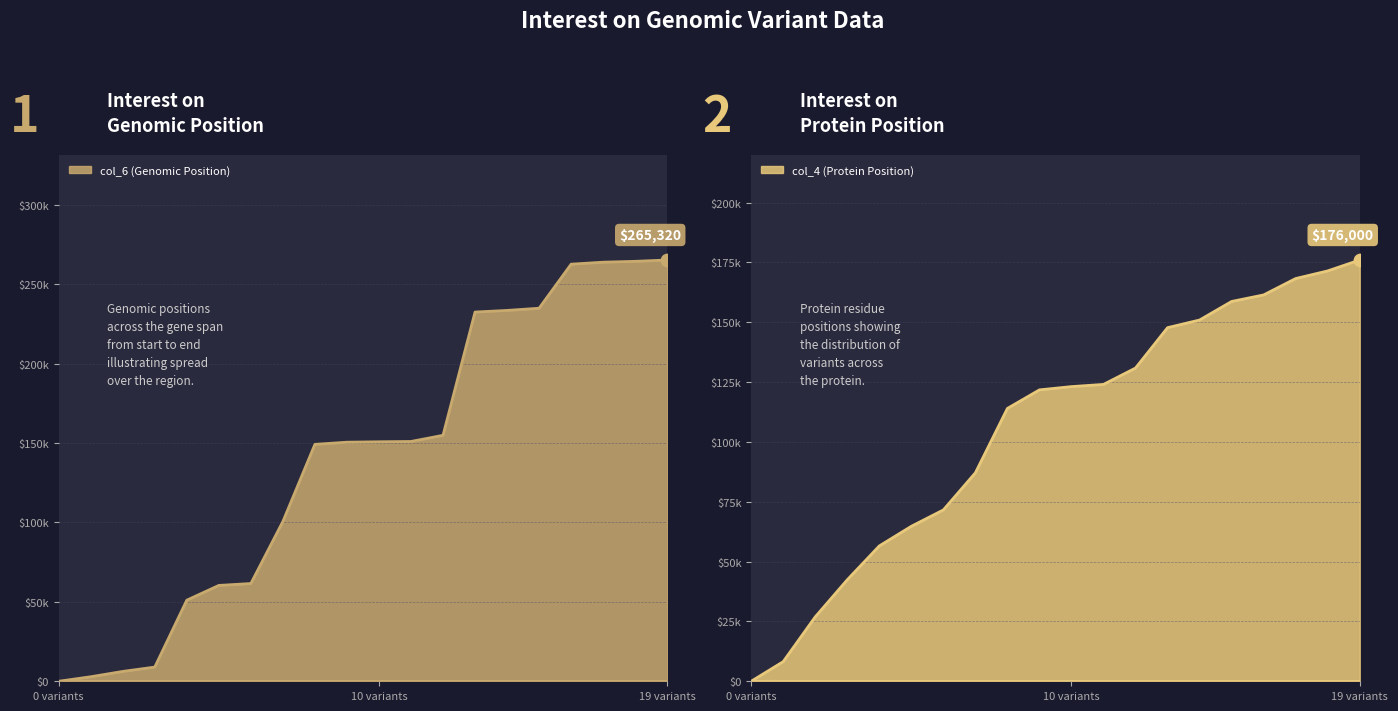

Which series contains the lowest Y value?

col_6 (Genomic Position)